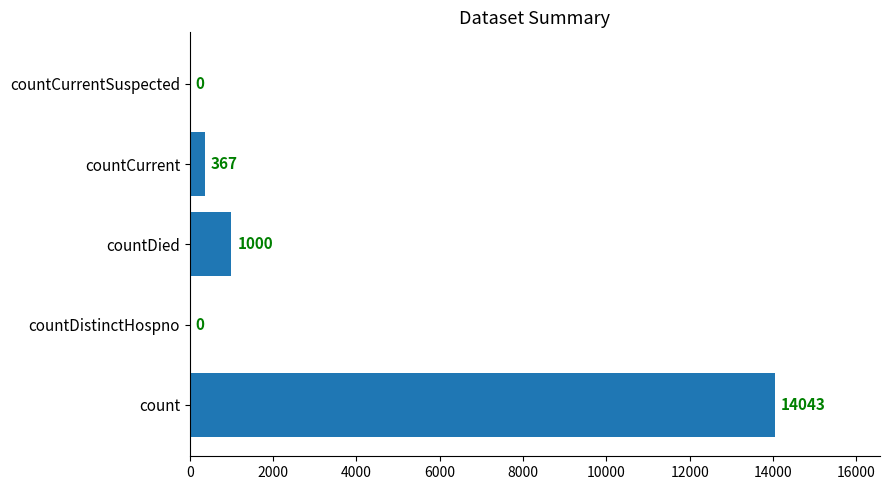

The value at countDistinctHospno is -7166. True or false?

False